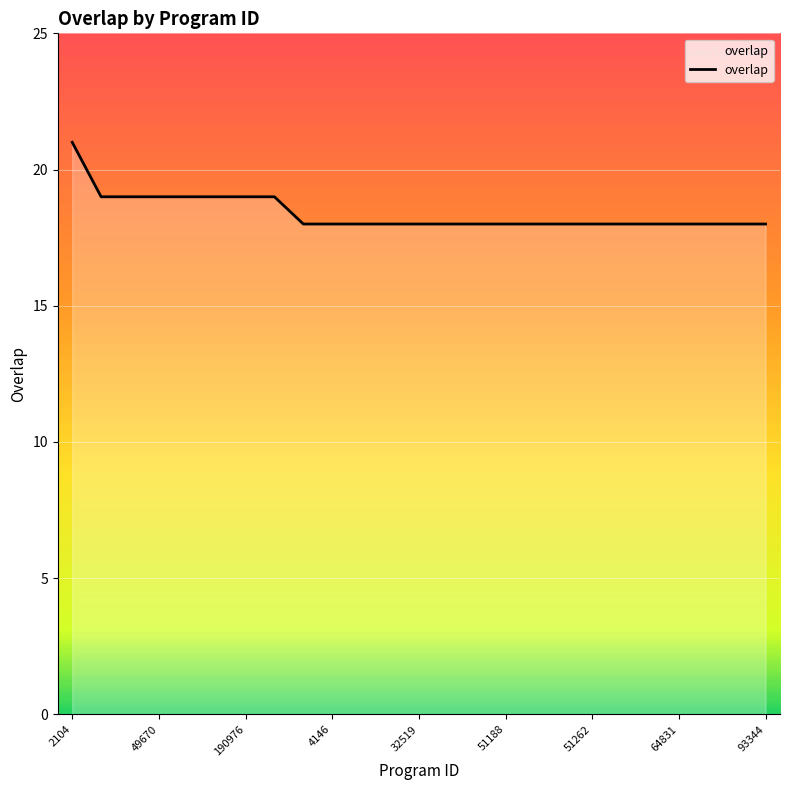

Reading right to left, list all the values displayed in this chart.

18	18	18	18	18	18	18	18	18	18	18	18	18	18	18	18	18	19	19	19	19	19	19	19	21